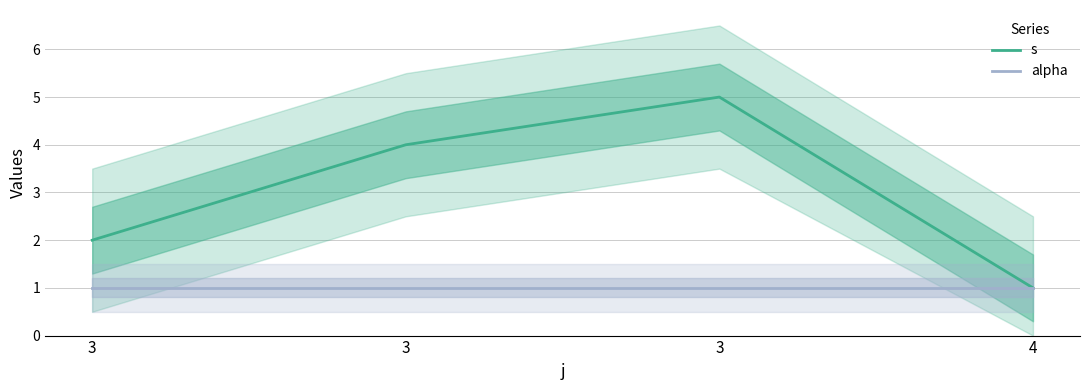

True or false: s and alpha cross at least once.

False